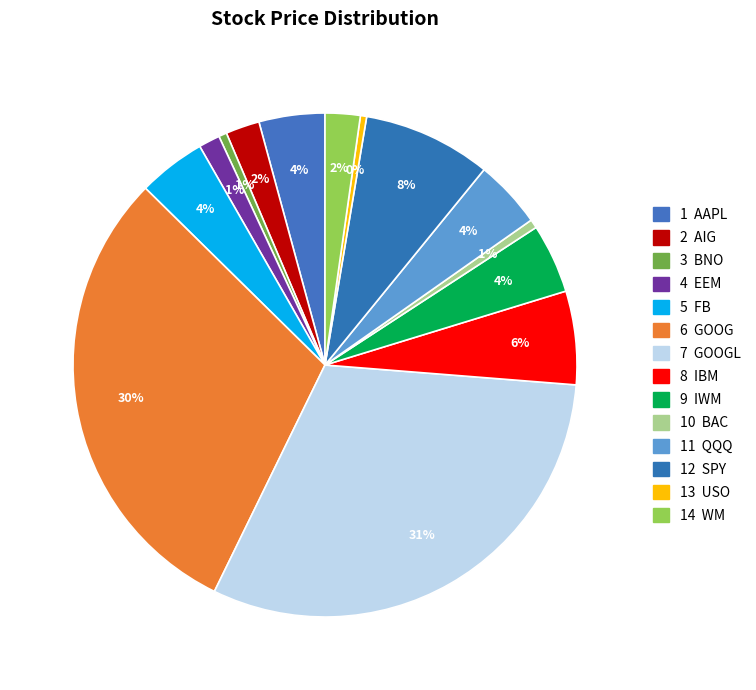

Rank the categories by value from lowest to highest.

USO, BNO, BAC, EEM, AIG, WM, AAPL, FB, QQQ, IWM, IBM, SPY, GOOG, GOOGL